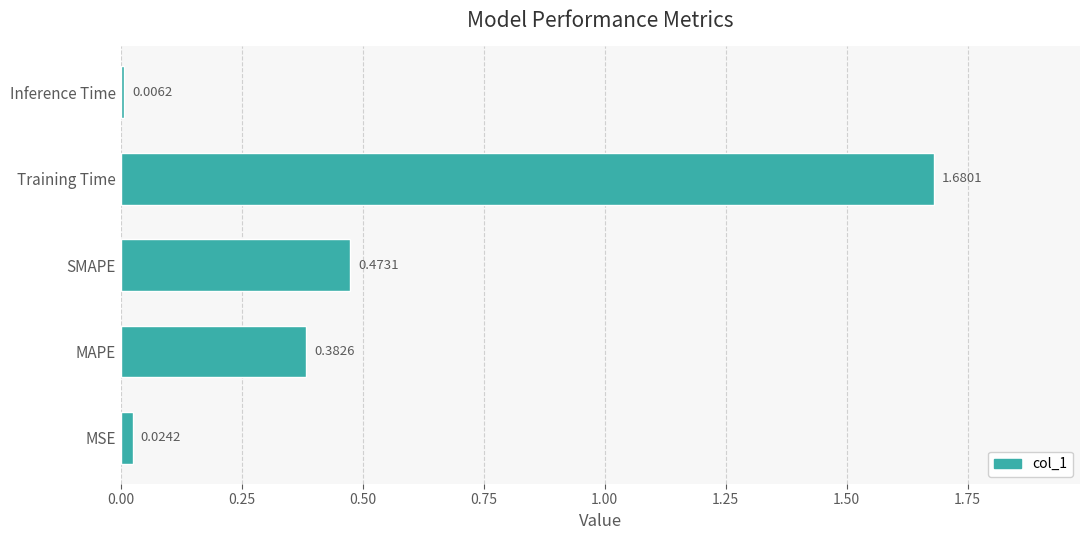

Between Inference Time and SMAPE, which is larger?

SMAPE